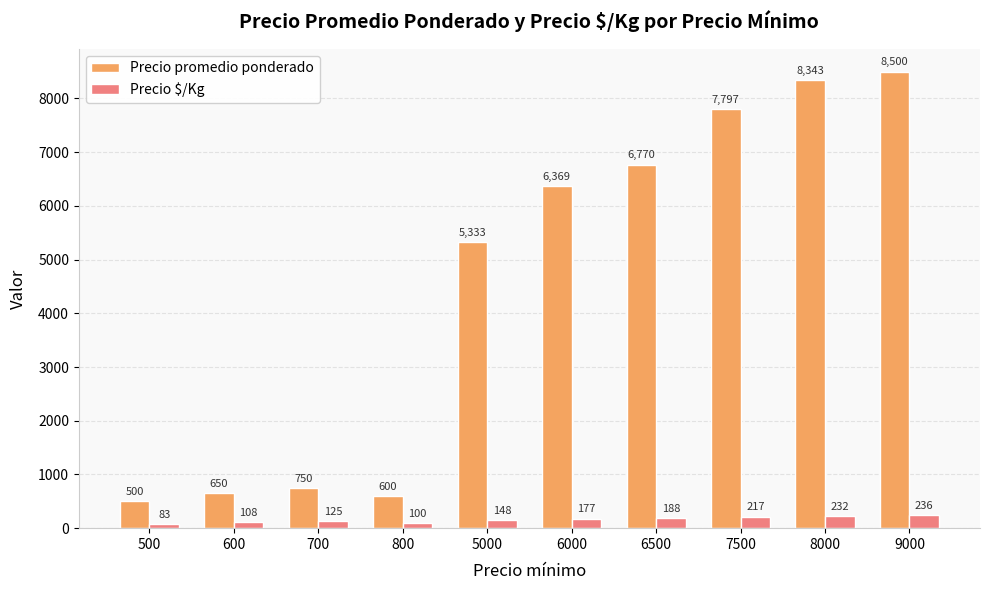

Between 800 and 6000, which series saw the biggest shift?

Precio promedio ponderado